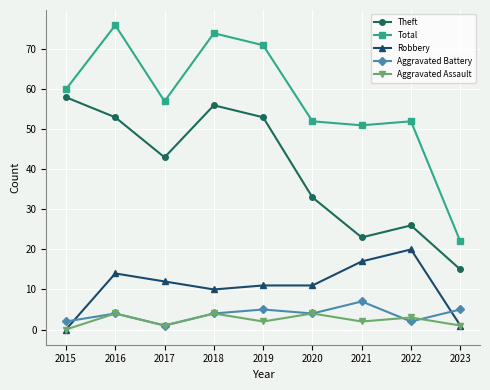

Which series has the largest total across all categories?

Total